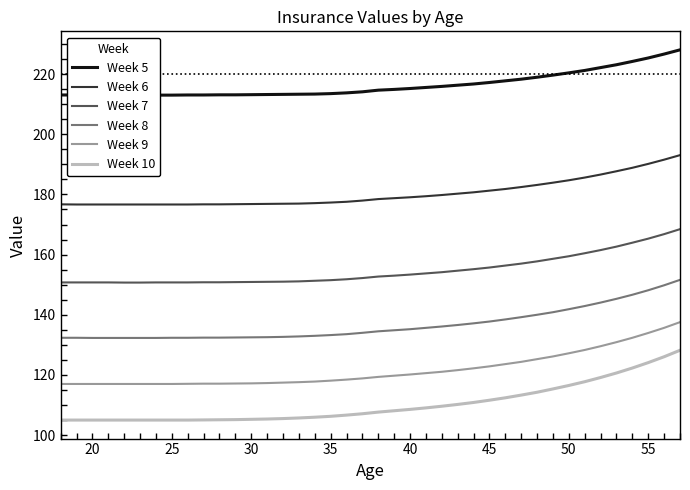

True or false: Week 9 has a value of 178.0 at 40.

False